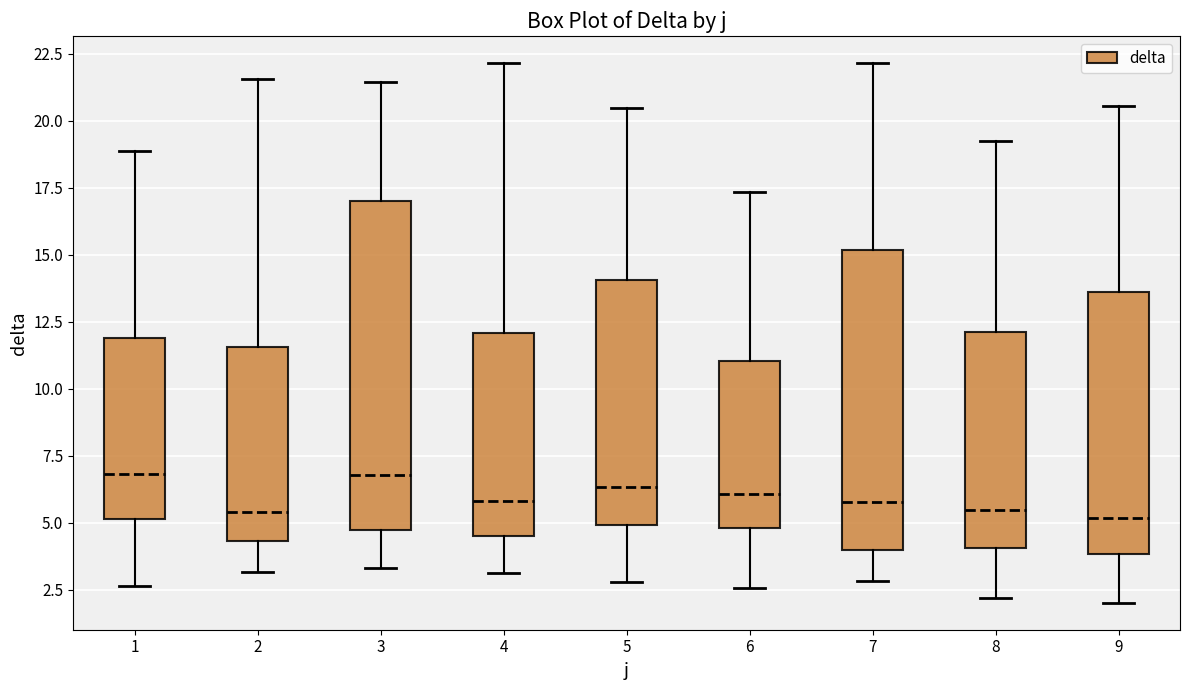

Where is the lower edge of the box at x = 5 on the y-axis? The values are not printed on the chart, so give them approximately, as read against the axis.

5.0